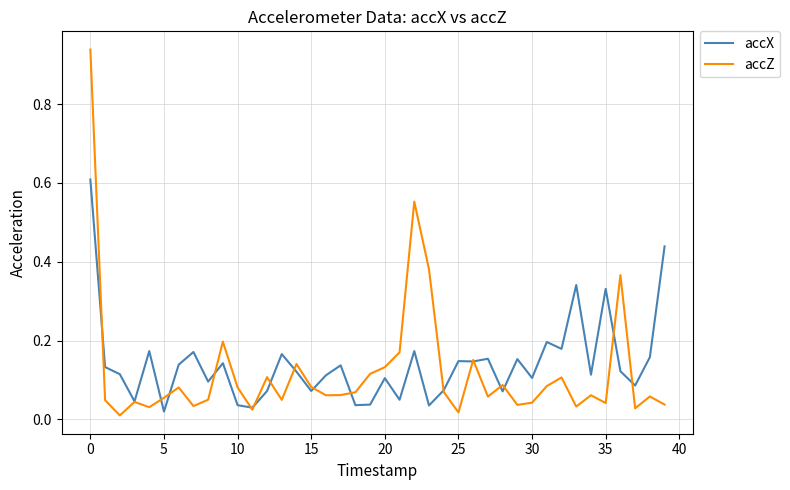

List the series in order of their peak value, lowest first.

accX, accZ